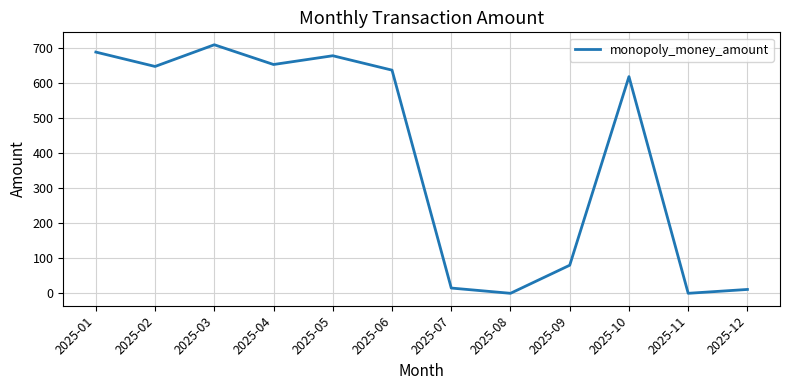

True or false: the data shows 15.0 at 2025-07.

True